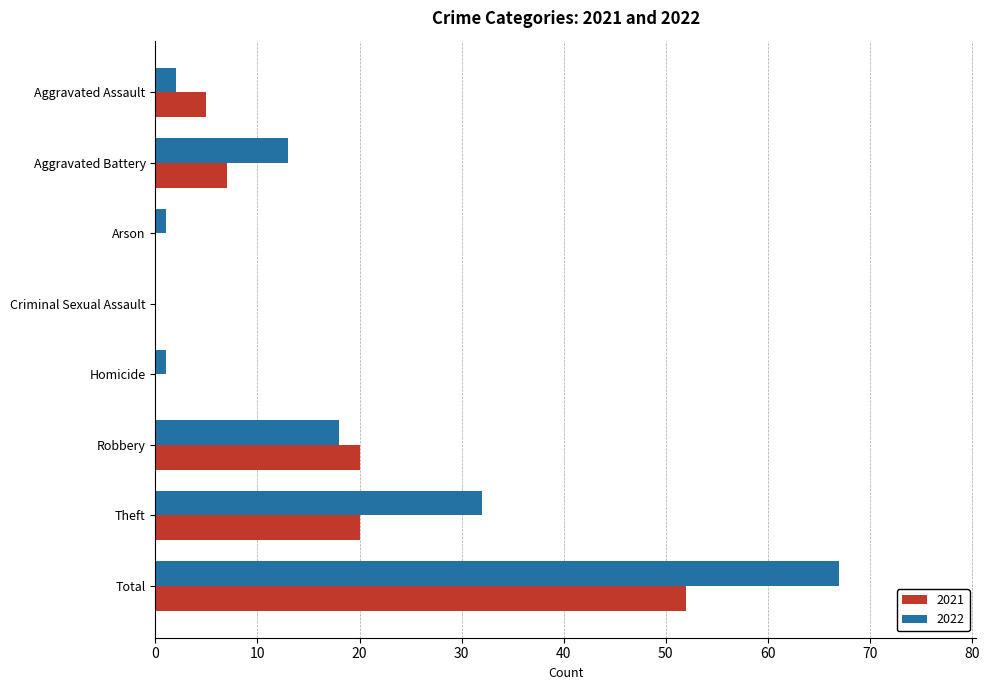

Where is 2022 nearest to the value 33?

Theft